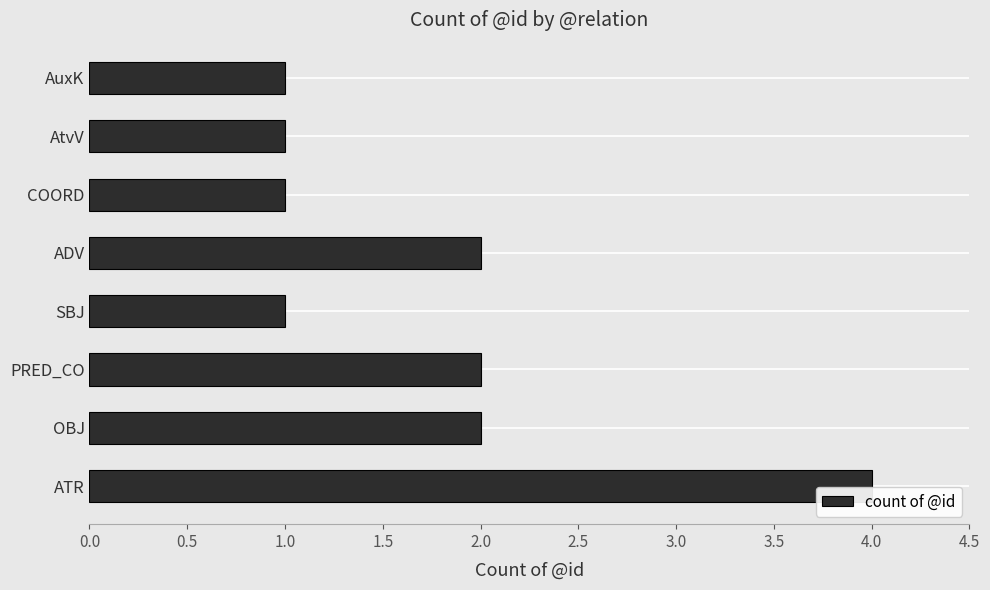

What is the difference between the maximum and minimum values?

3